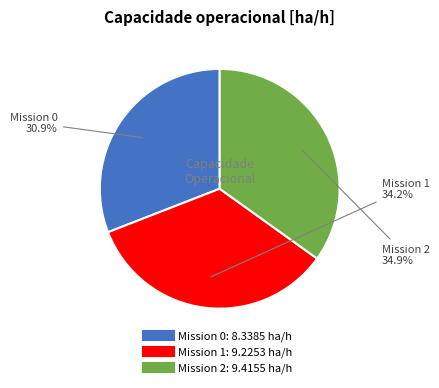

Does any single category account for the majority?

No